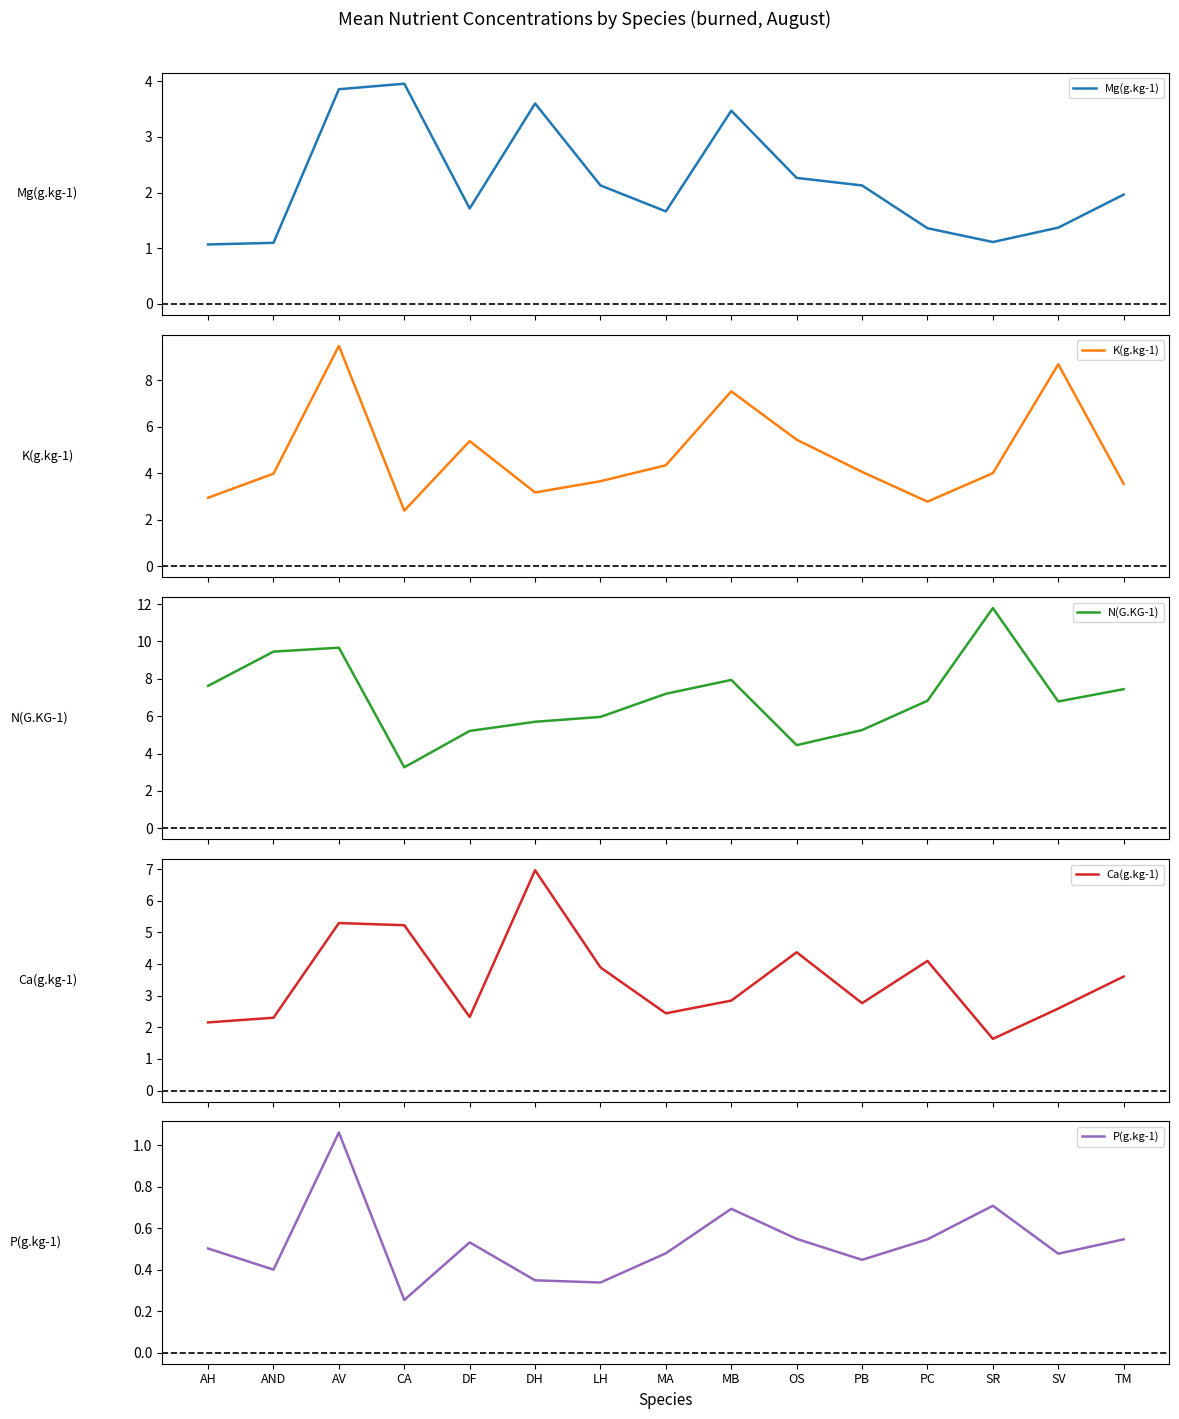

In Mg(g.kg-1), how many points are lower than both neighbors (excluding endpoints)?

3